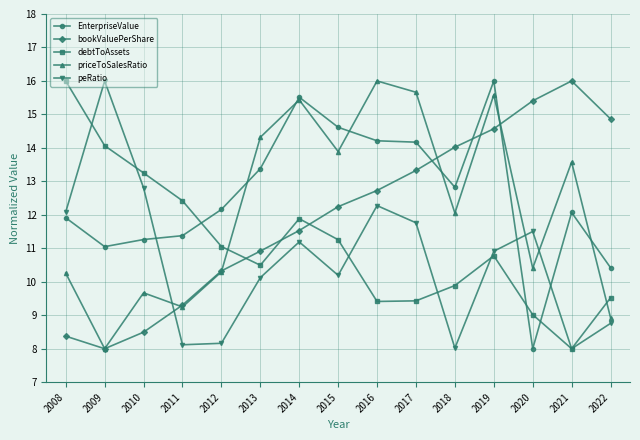

What is the highest value of the bookValuePerShare series?

16.0